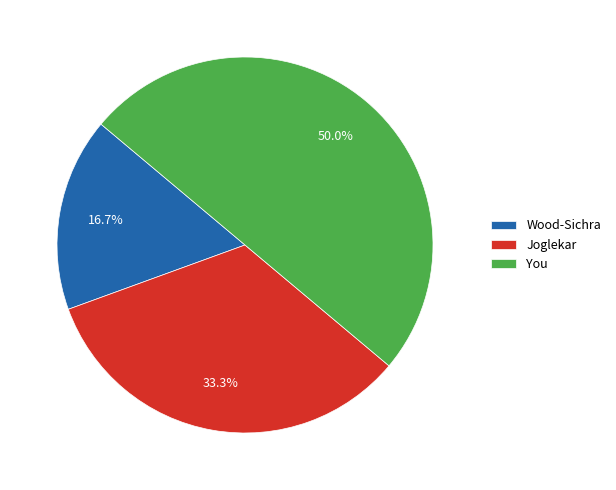

Between Joglekar and You, which is larger?

You